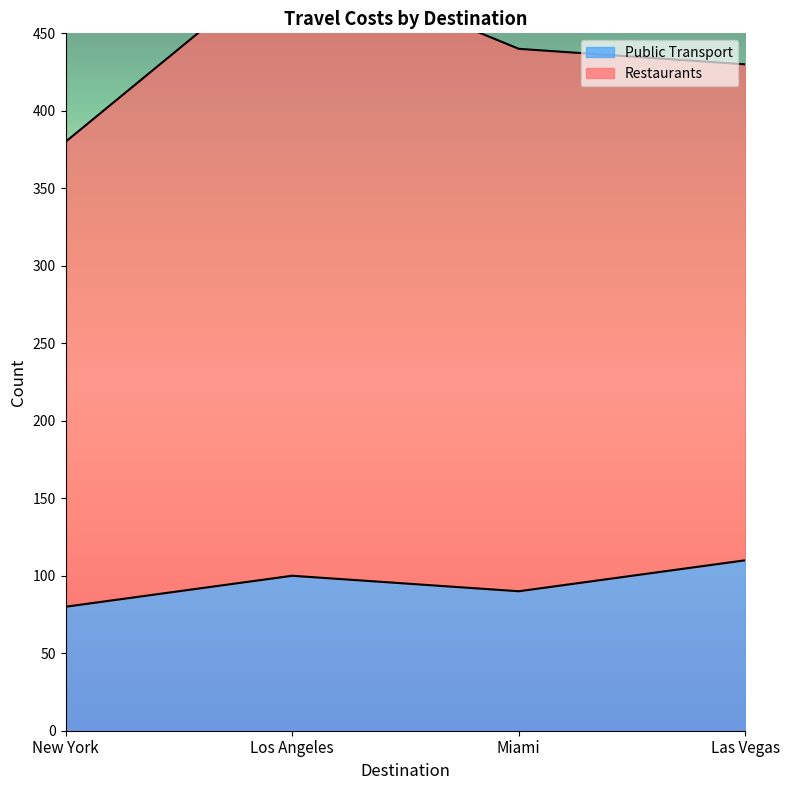

What is the label of the 3rd point from the left?

Miami